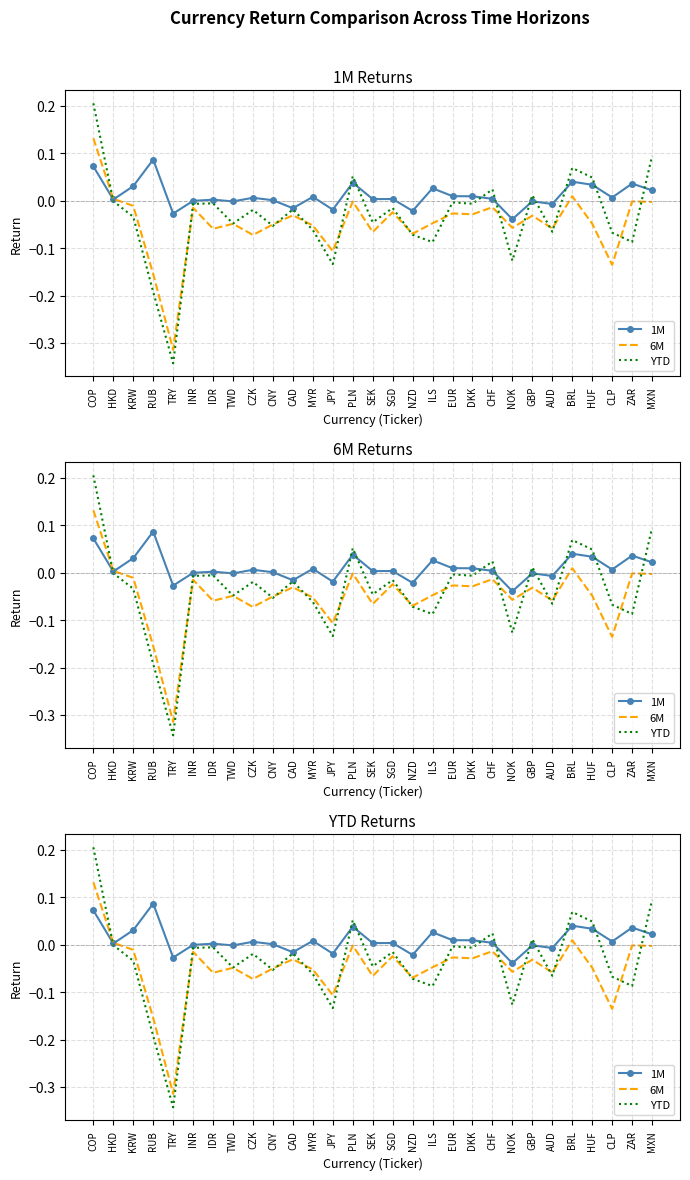

At which category is the sum across all series the highest?

COP